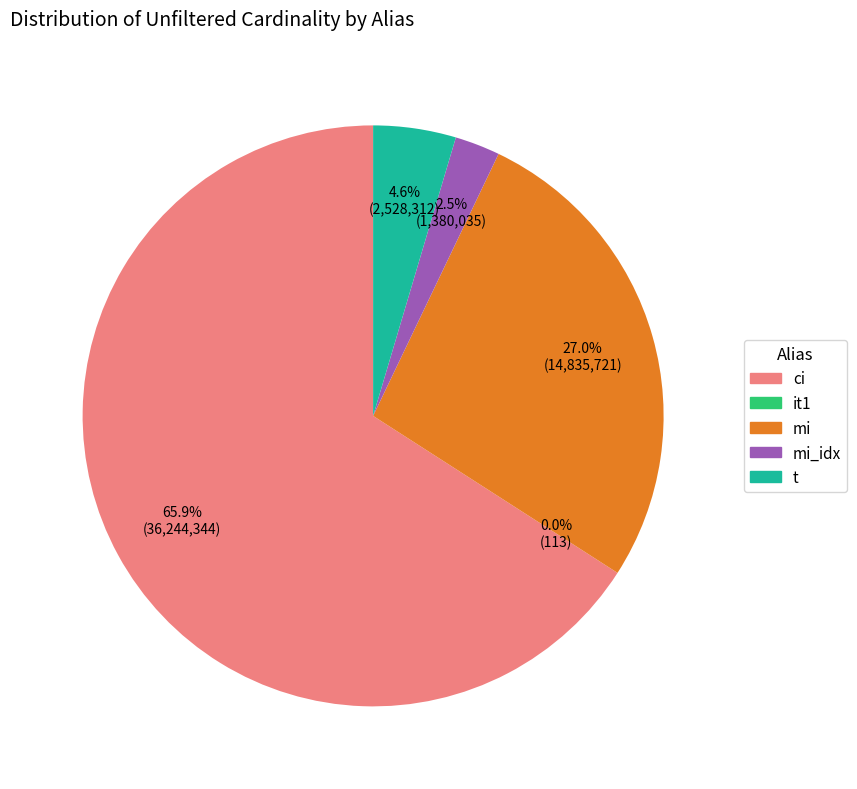

Is there any slice that represents more than half of the pie?

Yes